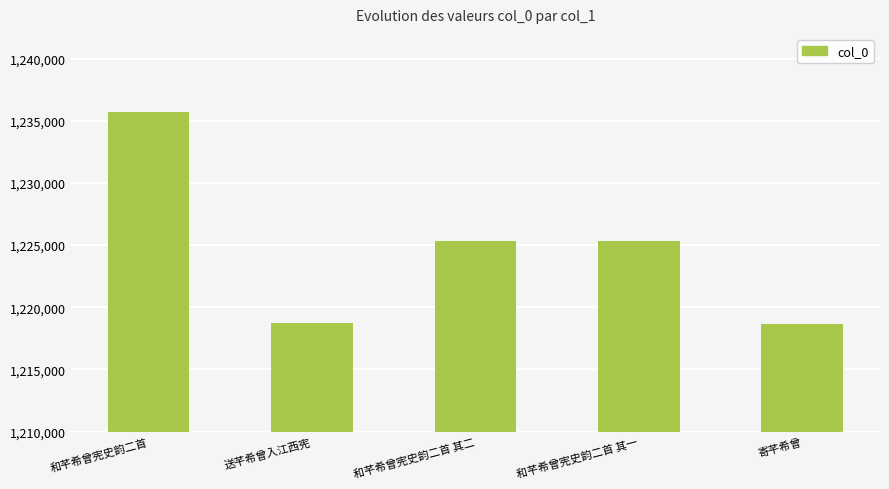

What position from the left is 送芊希曾入江西宪?

2